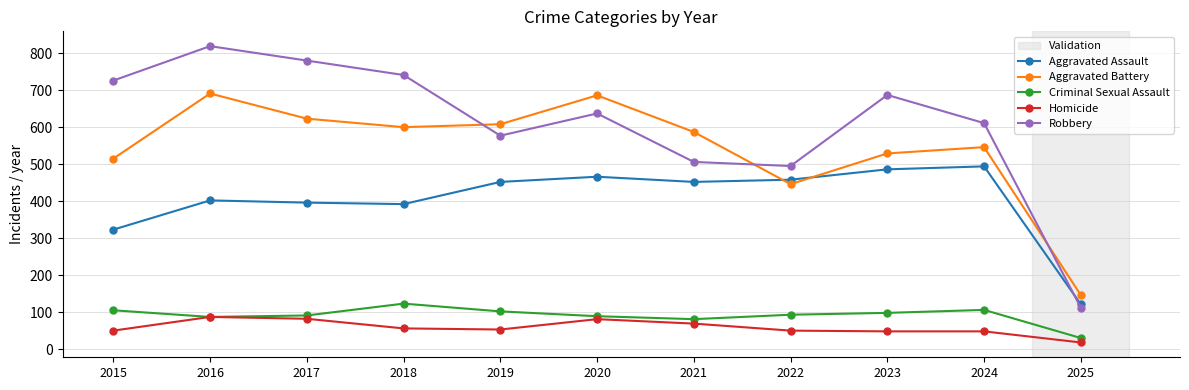

True or false: Homicide and Robbery intersect in this chart.

False